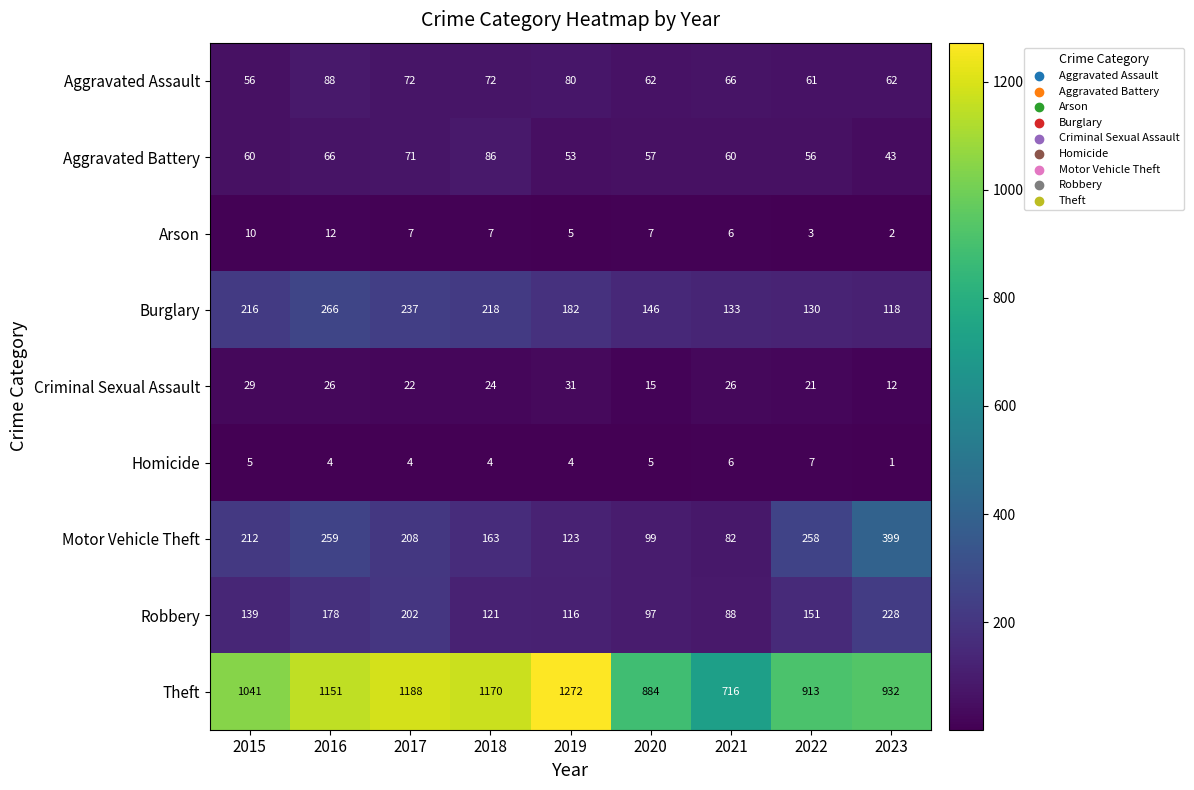

What is the sum of the Theft values at 2015 and 2022?

1954